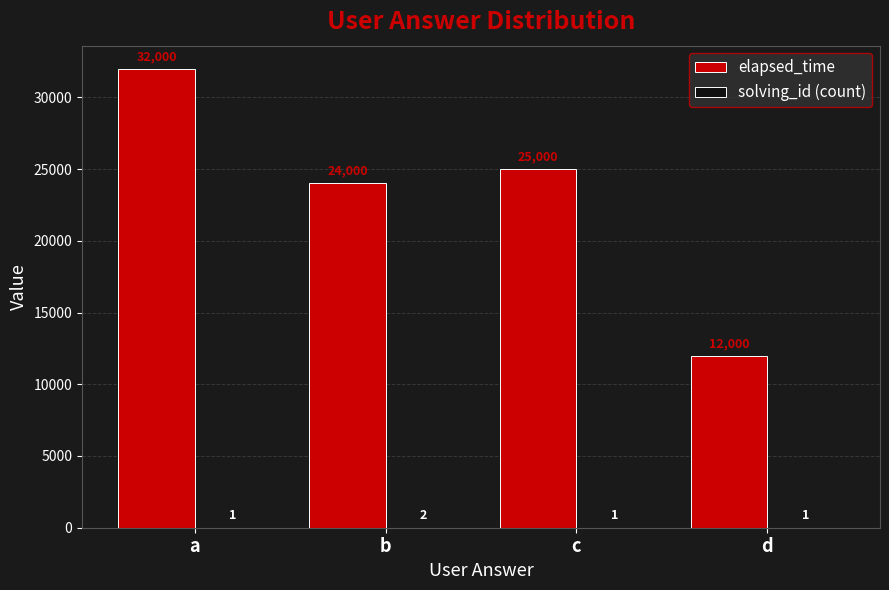

At which category is the sum across all series the highest?

a